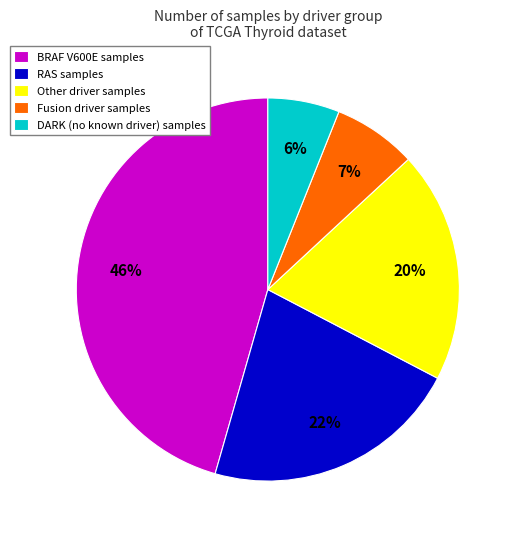

How many segments does this pie chart have?

5